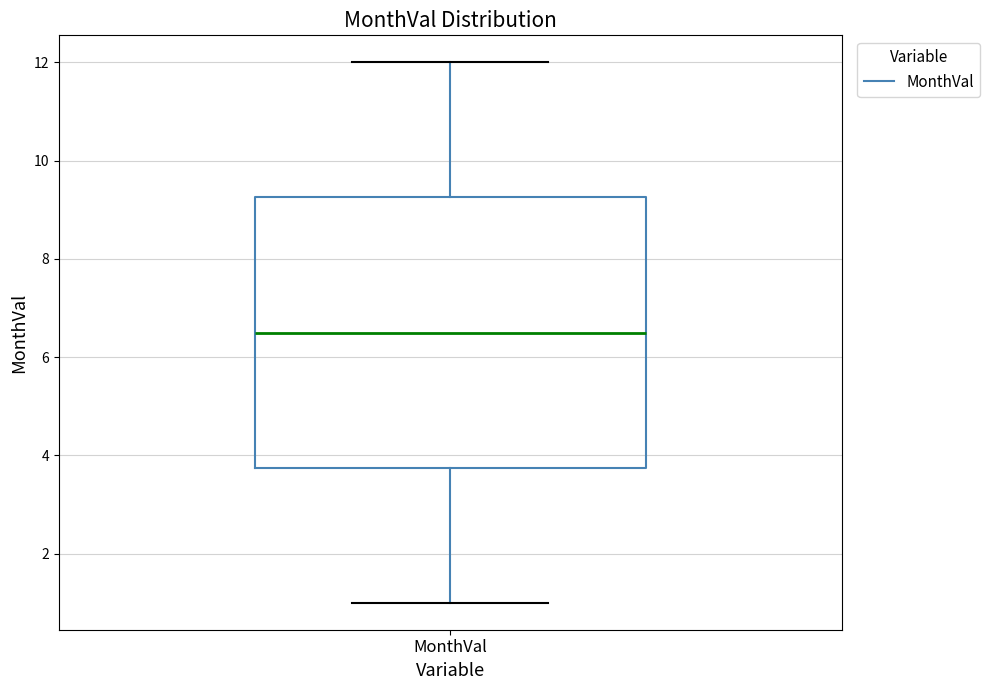

Transcribe this box plot: give where the median line is, the range the box spans, and where the two whiskers end, as read against the y-axis. The values are not printed on the chart, so give them approximately, as read against the axis.

median 6.6, box 3.8 to 9.2, whiskers 1.0 to 12.0